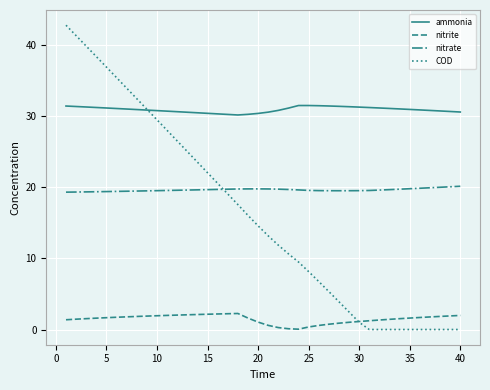

What is the maximum value for COD?

42.8